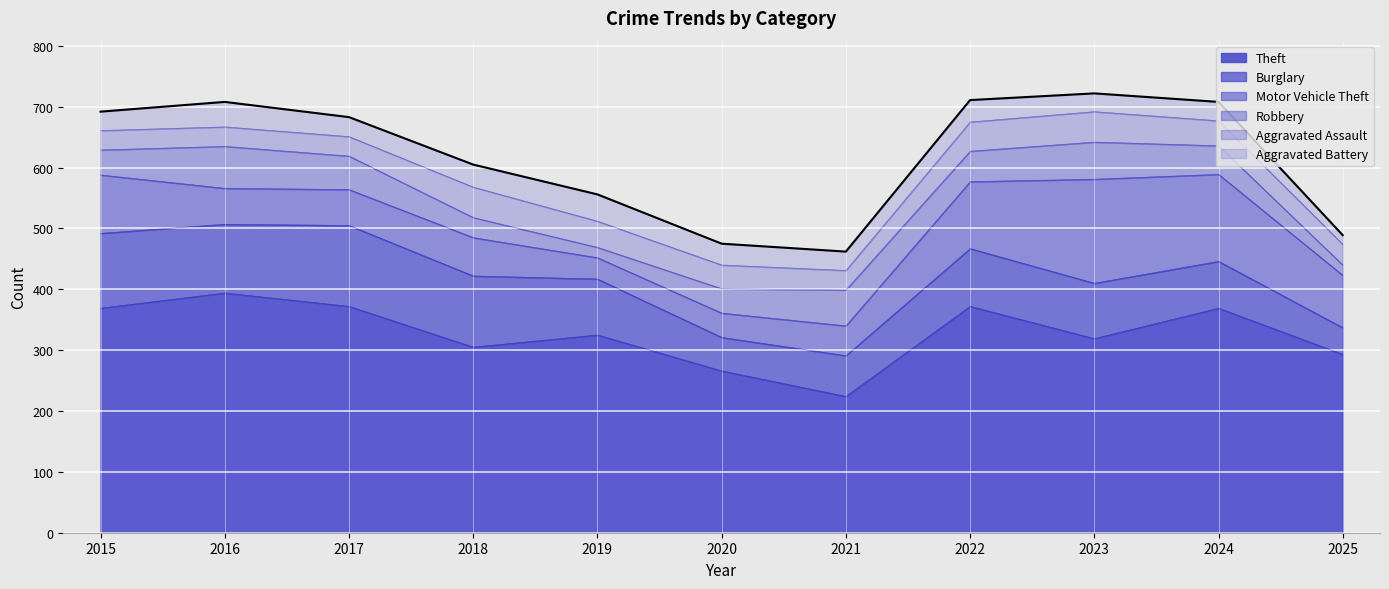

At which category does the chart reach its peak across all series?

2023